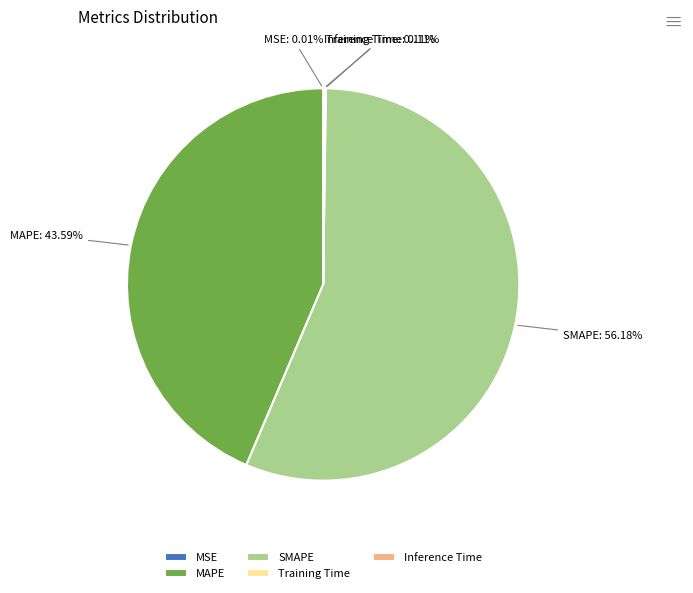

What portion of the pie excludes MAPE?

56.4%